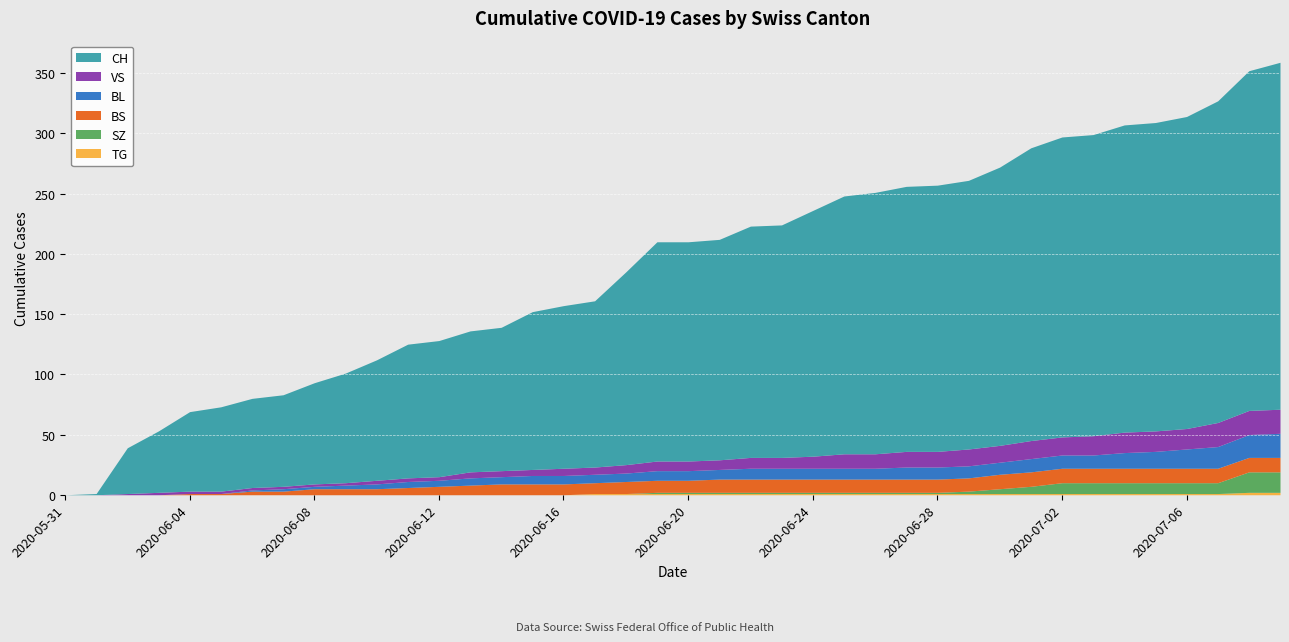

What position from the left is 2020-06-17?

18